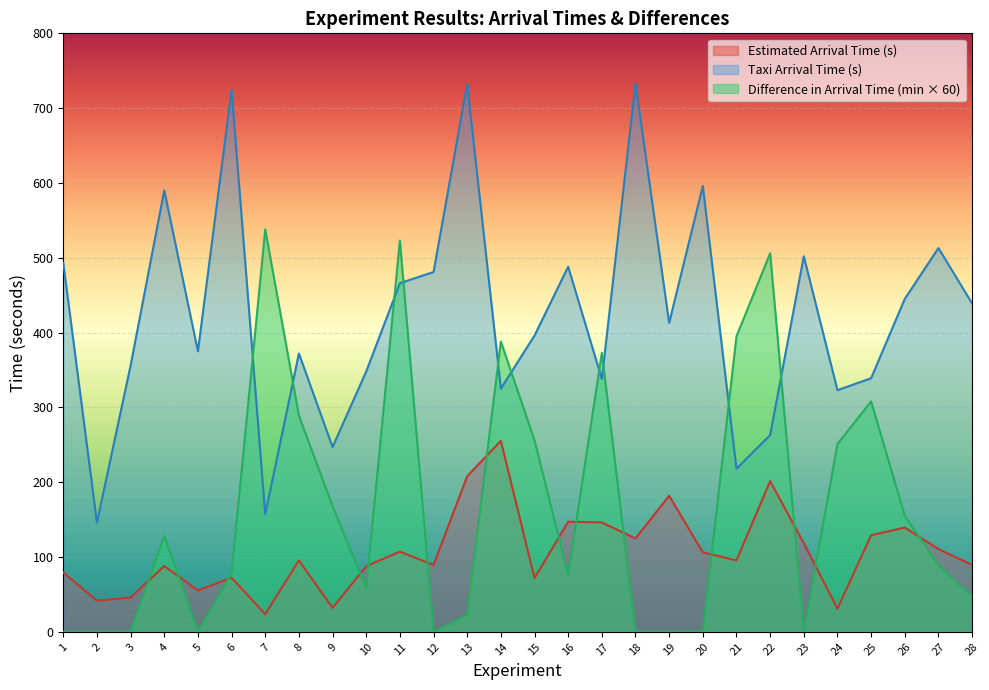

Reading left to right, list all the values displayed in this chart.

Estimated Arrival Time (s): 79.3	41.5	45.8	87.9	55.3	72.2	23.6	95.4	32.0	87.7	107.2	89.3	208.0	255.2	71.7	147.2	146.2	124.8	181.8	106.2	95.5	201.5	118.3	30.9	129.1	139.3	110.6	89.4
Taxi Arrival Time (s): 493.0	146.0	356.0	590.0	375.0	724.0	157.0	372.0	247.0	348.0	466.0	481.0	732.0	325.0	396.0	488.0	338.0	733.0	413.0	596.0	218.0	263.0	502.0	323.0	339.0	445.0	513.0	439.0
Difference in Arrival Time (min): 0.0	0.0	0.0	128.0	0.0	78.0	538.0	289.0	168.0	58.0	523.0	0.0	22.0	388.0	256.0	76.0	373.0	0.0	0.0	0.0	395.0	506.0	0.0	251.0	308.0	155.0	89.0	47.0